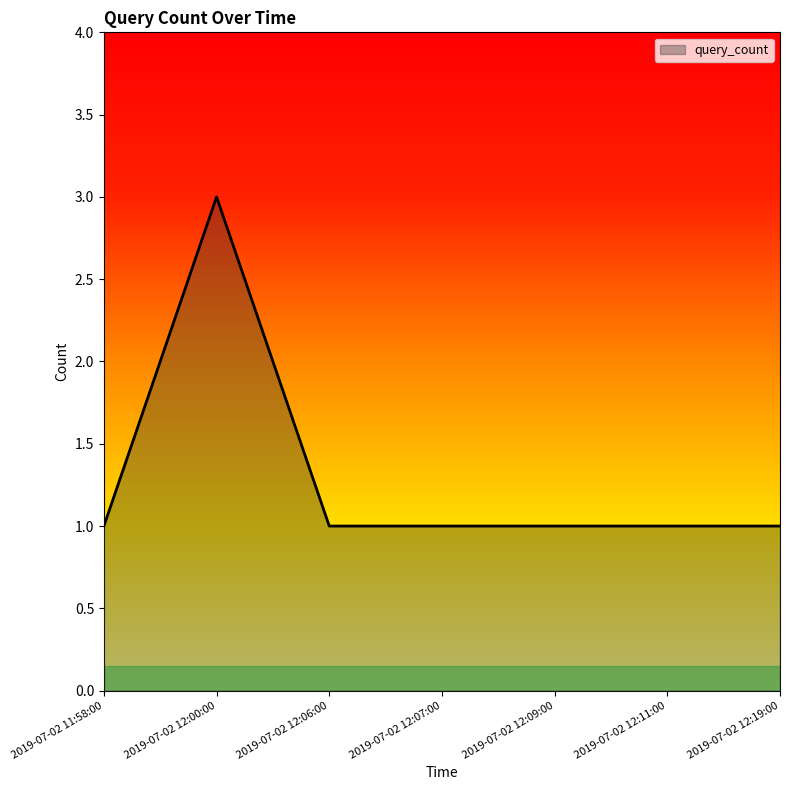

Approximately how many times larger is the value at 2019-07-02 12:09:00 compared to 2019-07-02 12:19:00?

1.0